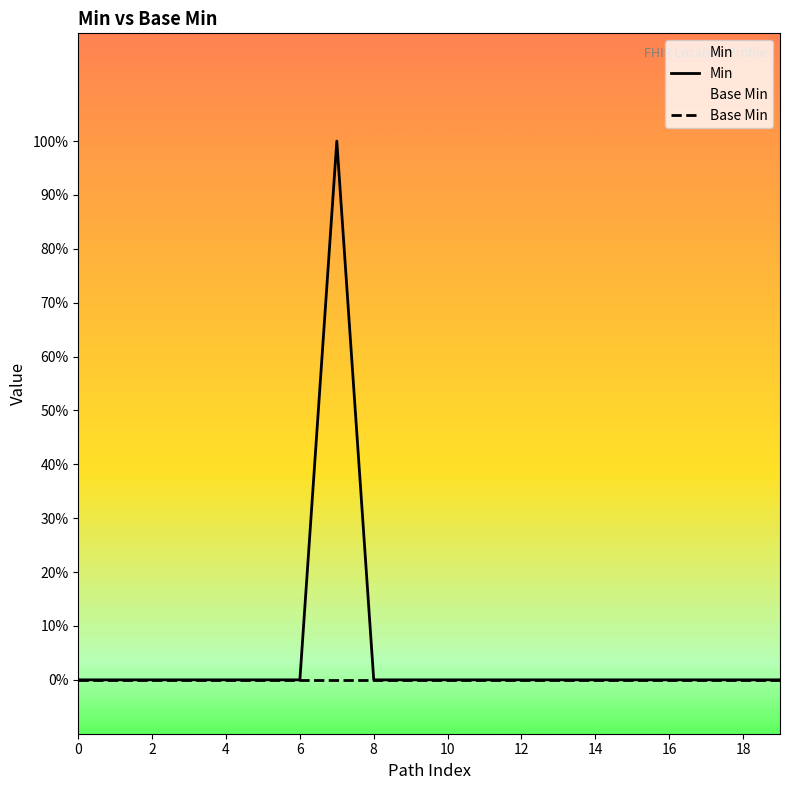

True or false: Base Min and Min intersect in this chart.

False